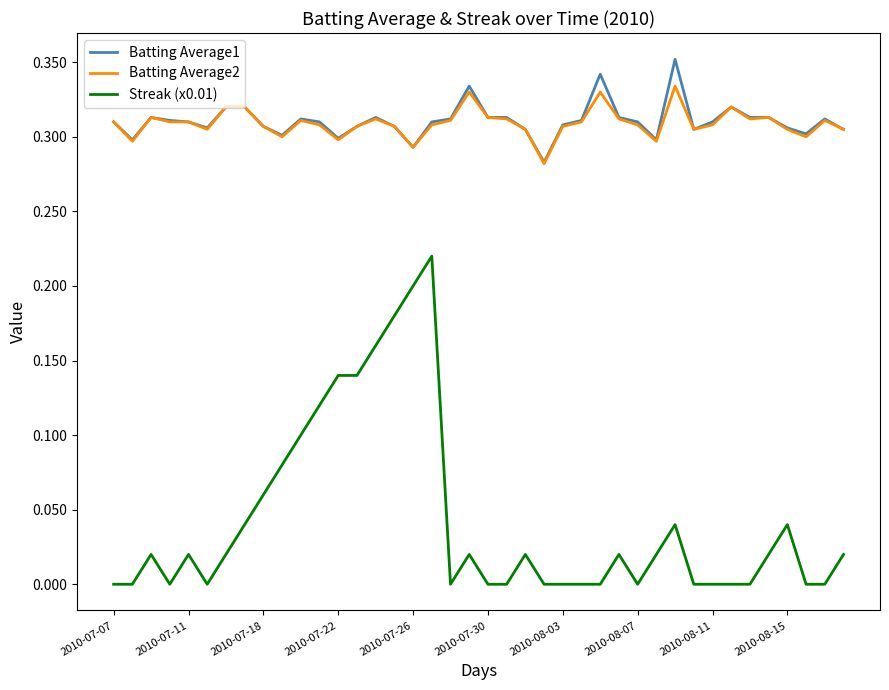

True or false: Streak (x0.01) and Batting Average1 cross at least once.

False